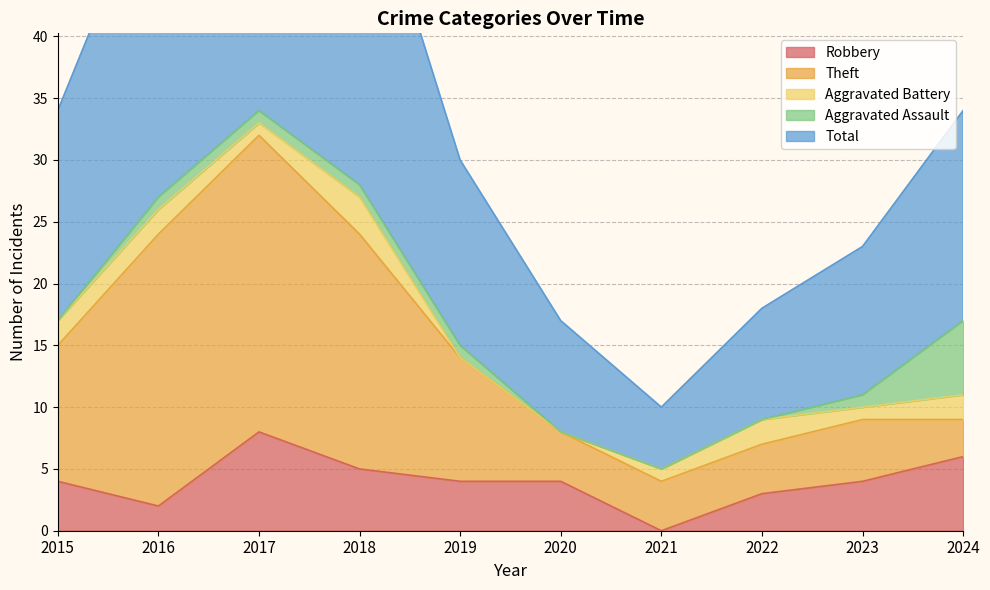

The Theft series shows 4 at 2015. True or false?

False